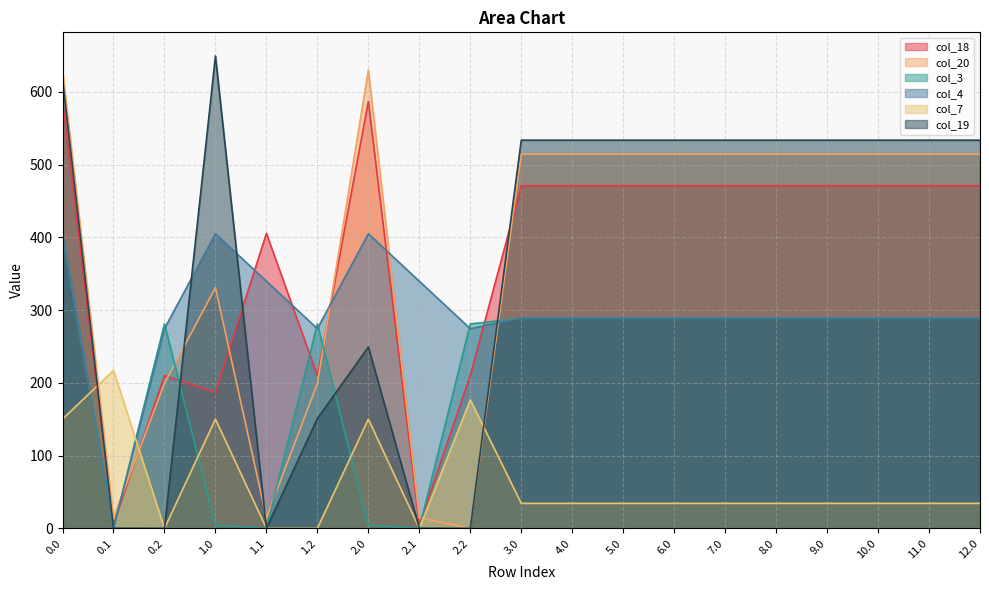

Reading left to right, list all the values displayed in this chart.

col_18: 586.7	5.4	210.0	186.7	405.4	210.0	586.7	5.4	210.0	470.9	470.9	470.9	470.9	470.9	470.9	470.9	470.9	470.9	470.9
col_20: 629.9	14.5	199.2	330.8	14.5	199.2	629.9	14.5	0.0	514.1	514.1	514.1	514.1	514.1	514.1	514.1	514.1	514.1	514.1
col_3: 404.4	0.0	281.0	4.4	0.0	281.0	4.4	0.0	281.0	288.6	288.6	288.6	288.6	288.6	288.6	288.6	288.6	288.6	288.6
col_4: 404.9	0.0	274.4	404.9	339.6	274.4	404.9	339.6	274.4	289.2	289.2	289.2	289.2	289.2	289.2	289.2	289.2	289.2	289.2
col_7: 150.1	217.1	0.0	150.1	0.0	0.0	150.1	0.0	176.6	34.4	34.4	34.4	34.4	34.4	34.4	34.4	34.4	34.4	34.4
col_19: 617.4	0.2	0.0	649.2	0.2	151.0	249.2	0.2	0.0	533.5	533.5	533.5	533.5	533.5	533.5	533.5	533.5	533.5	533.5